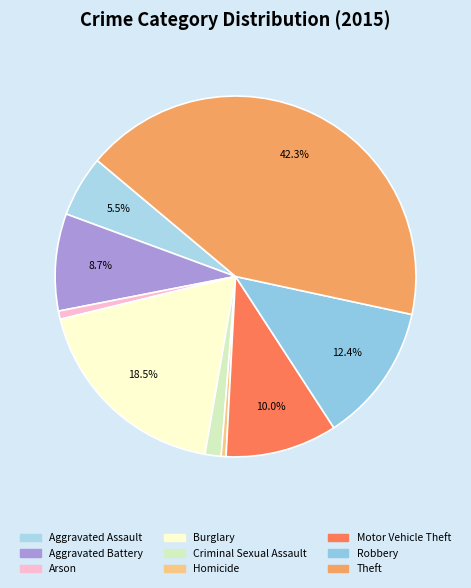

Is there any slice that represents more than half of the pie?

No